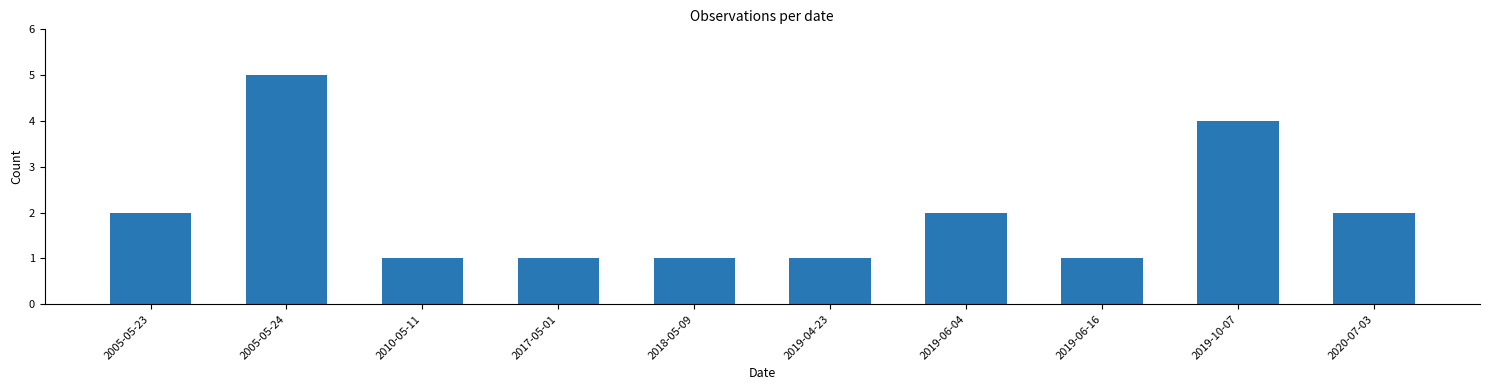

Count the number of categories in the chart.

10